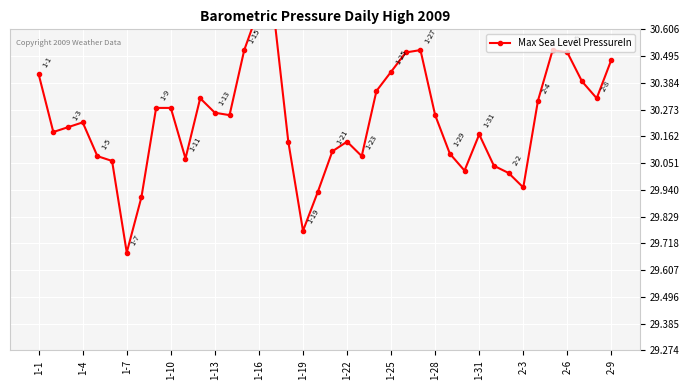

What is the greatest value displayed?

30.7